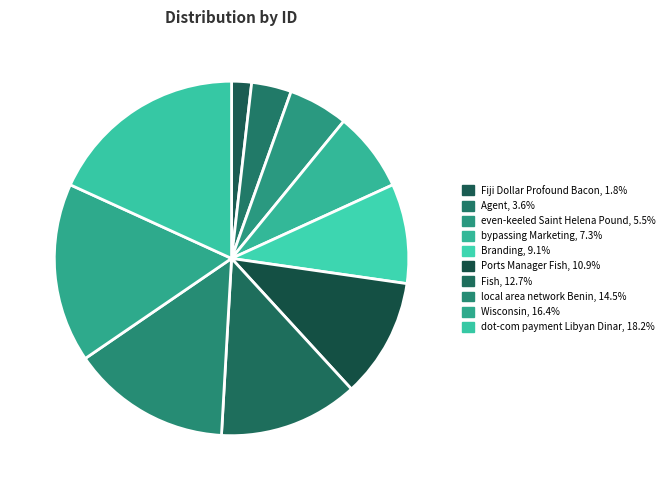

How many segments does this pie chart have?

10